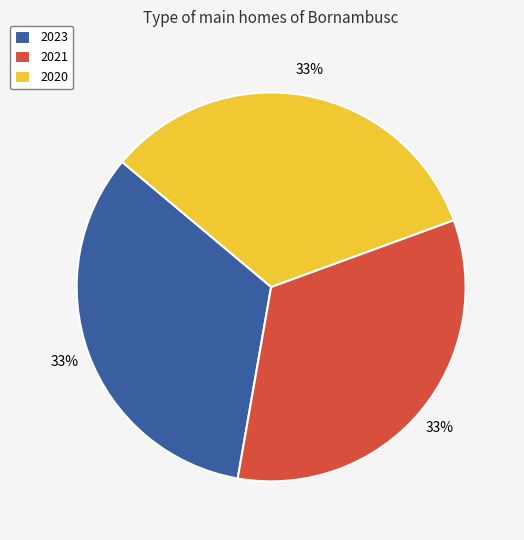

Does 2023 account for over 50% of the chart?

No